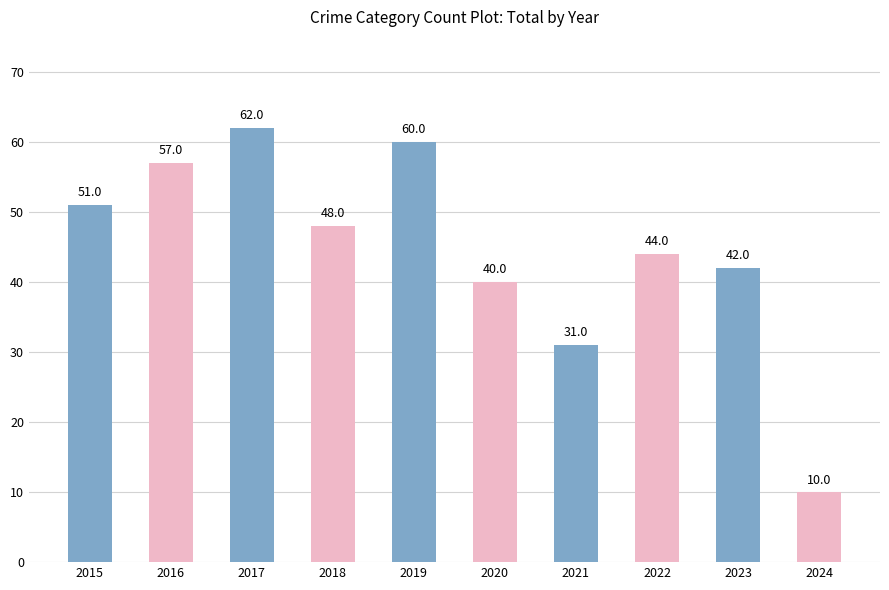

What is the greatest value displayed?

62